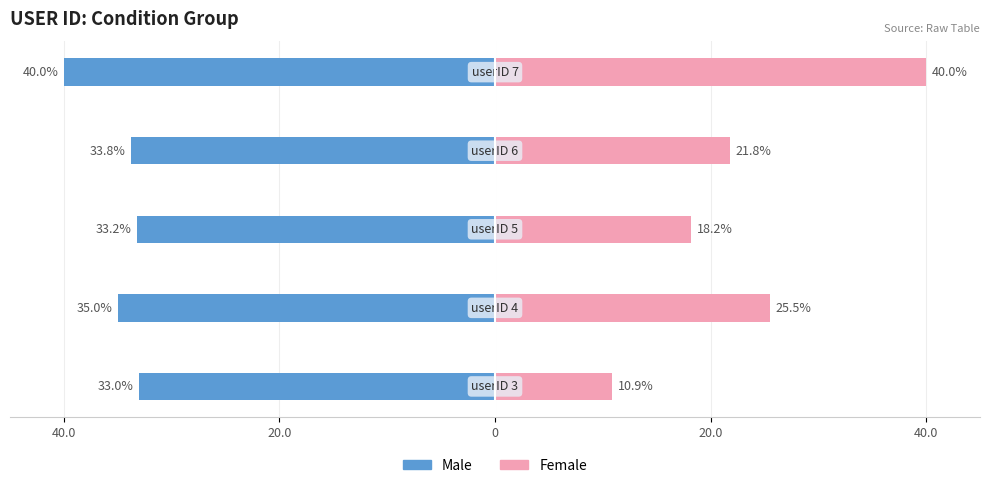

What are all the series names shown in the legend?

Male, Female